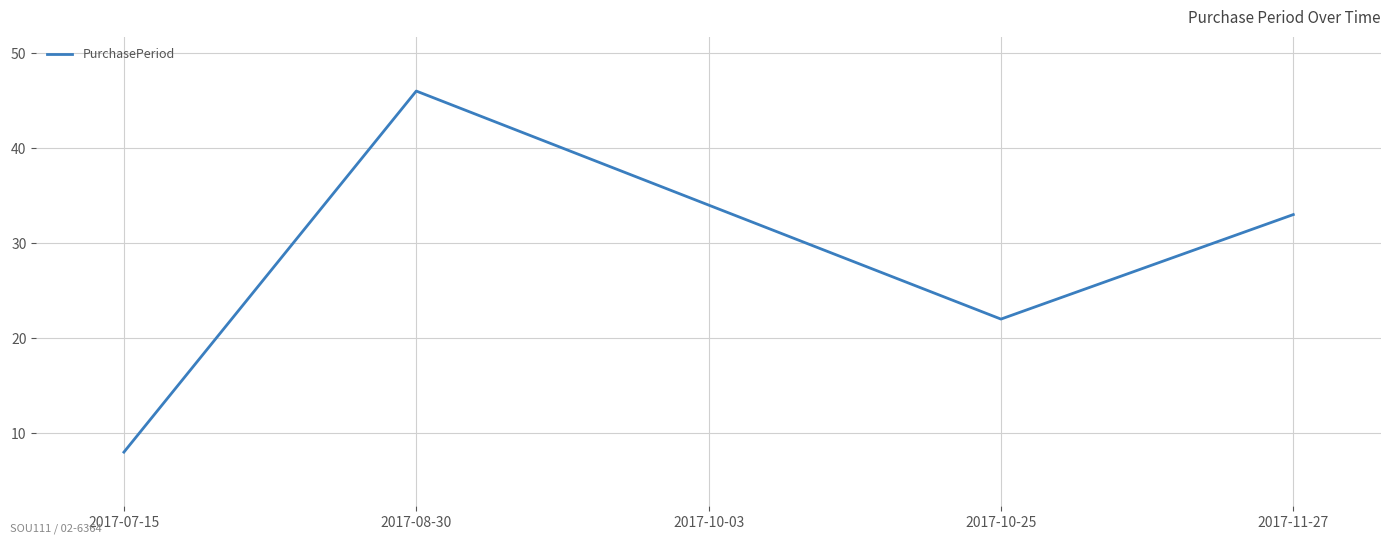

How many lines are shown in the chart?

1